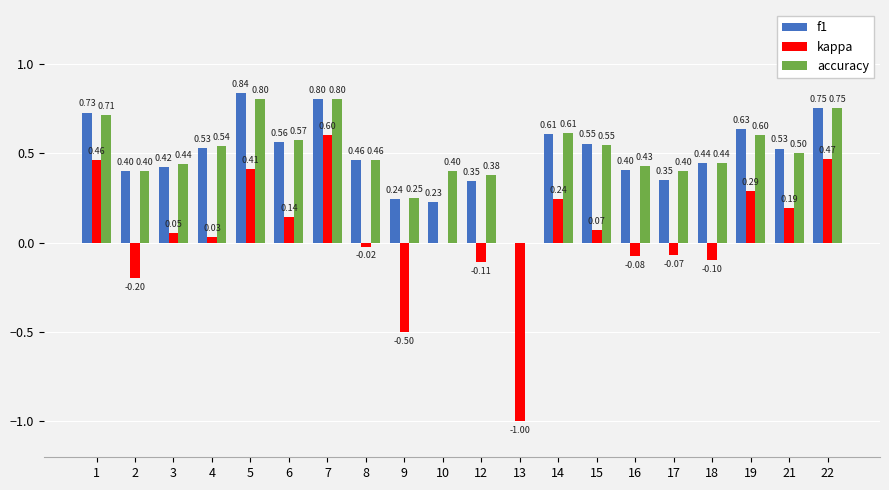

Which category has the highest value across all series?

5